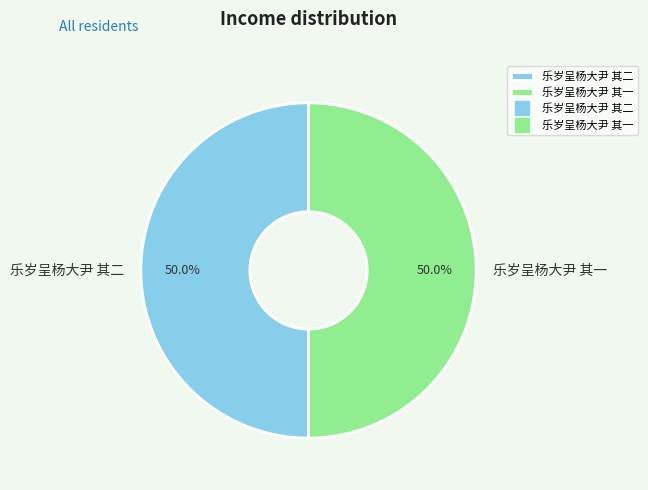

How many segments does this pie chart have?

2